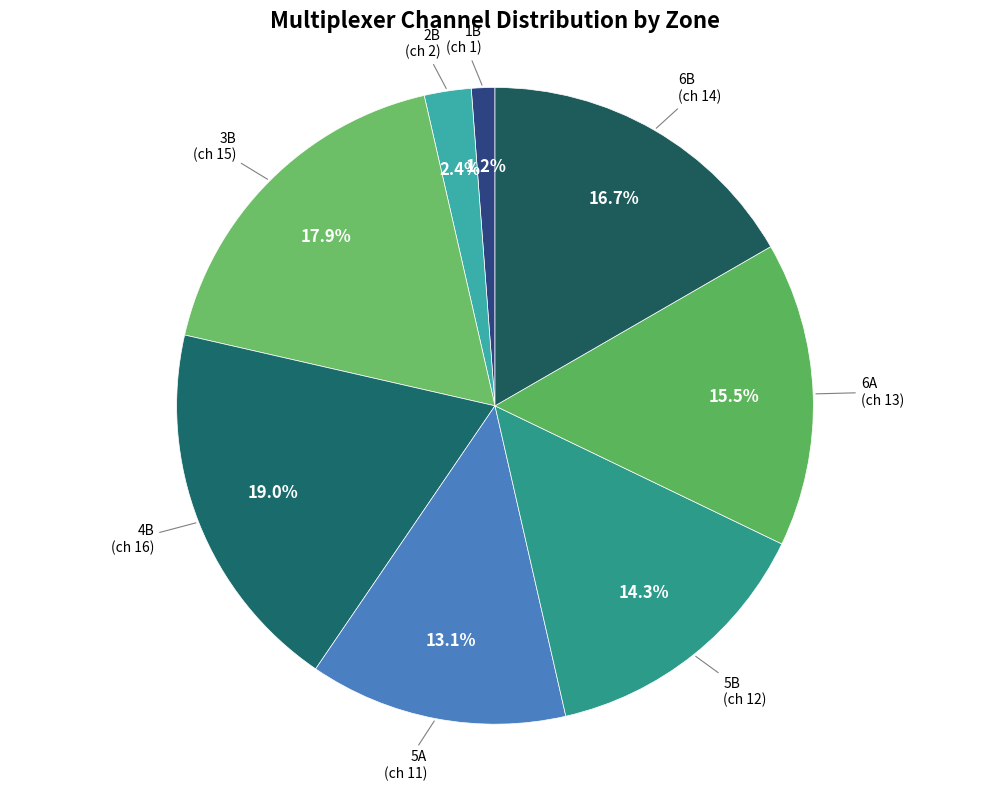

How many slices are in this pie chart?

8